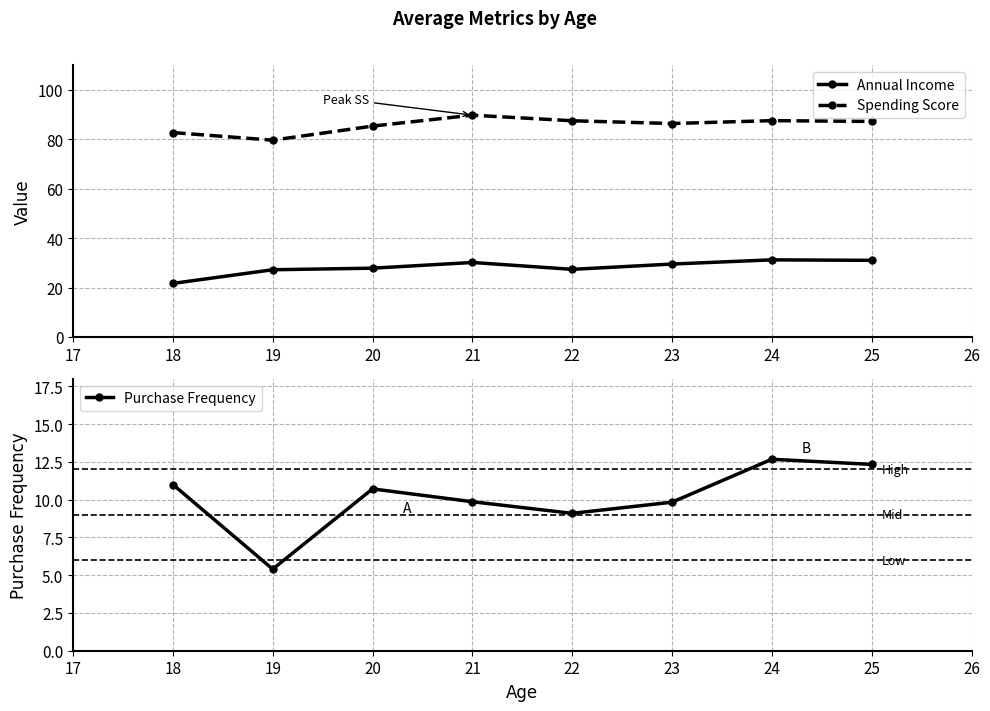

At which label does Spending Score reach its minimum?

19